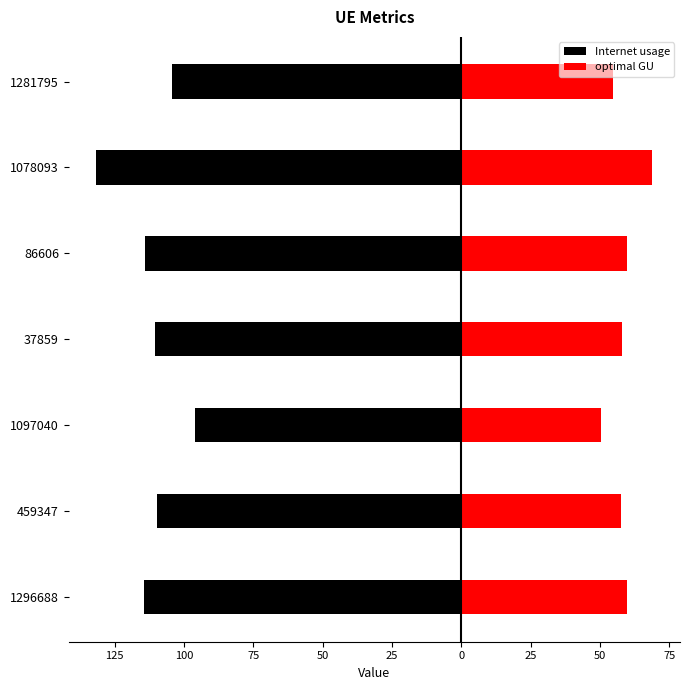

How many values in the Internet usage series exceed -110?

3